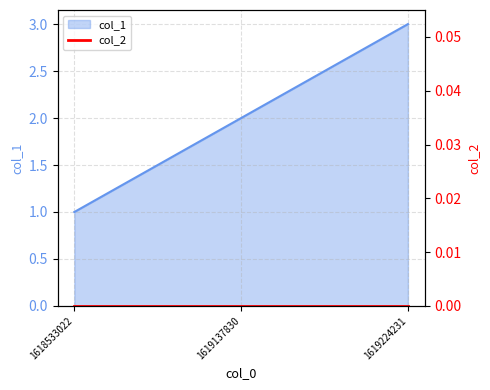

Rank the categories by value from lowest to highest.

1618533022, 1619137830, 1619224231